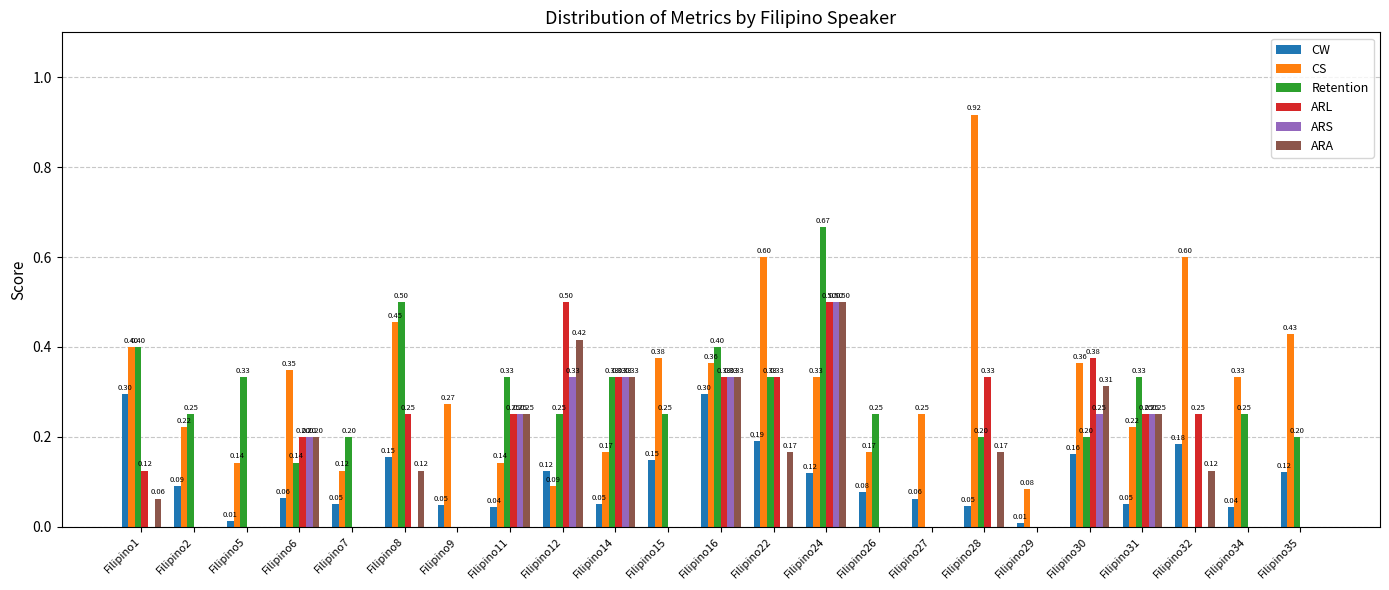

What is the sum of all ARS values?

2.4